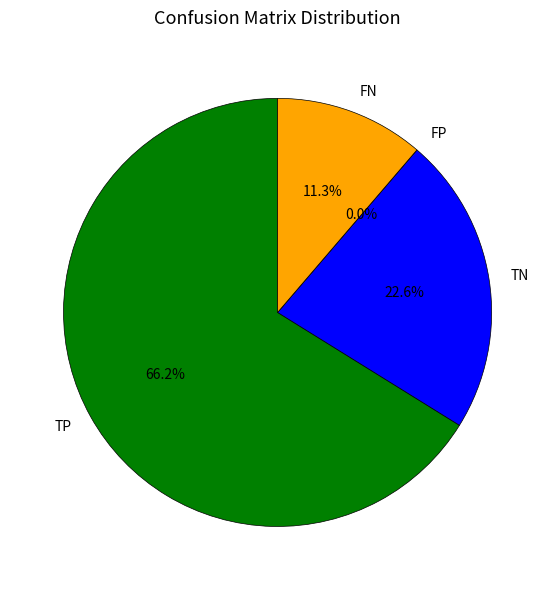

True or false: FN accounts for 6% of the total.

False